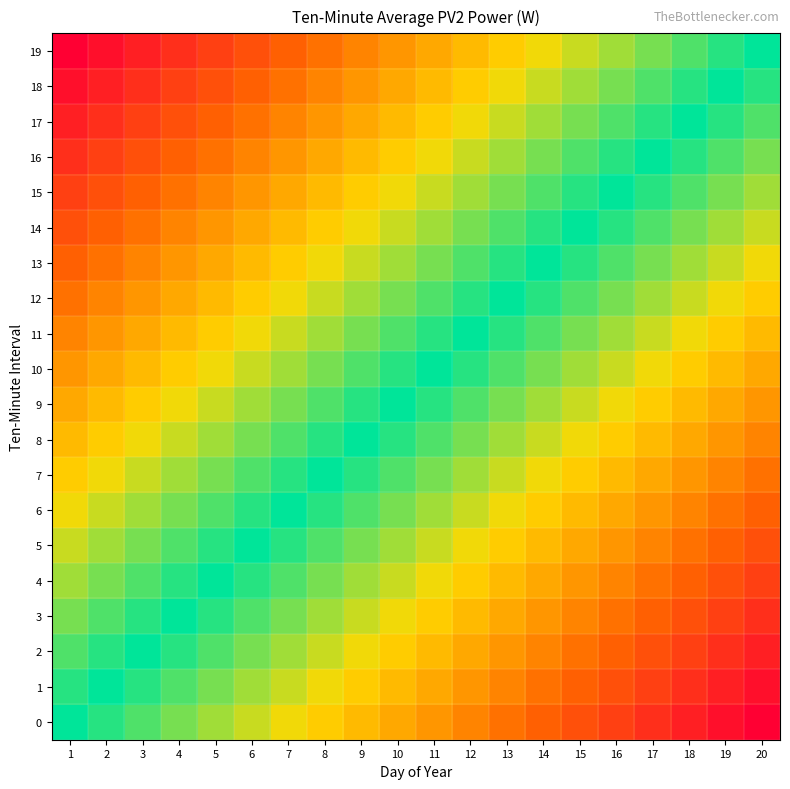

What is the difference between the highest and lowest values at 18?

0.9